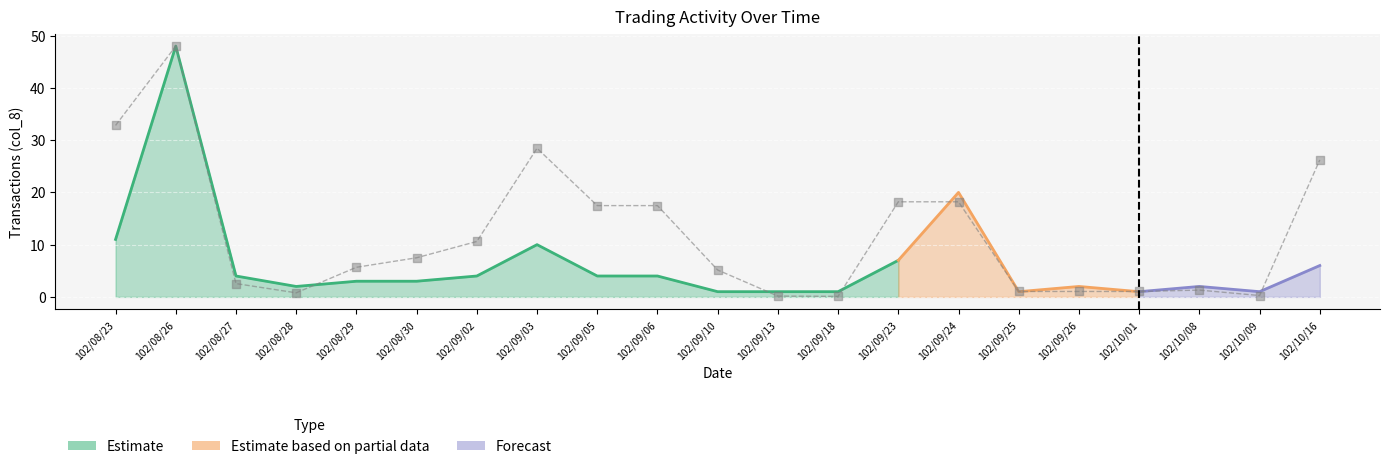

Approximately how many times larger is the value at 102/09/24 compared to 102/10/01?

17.5